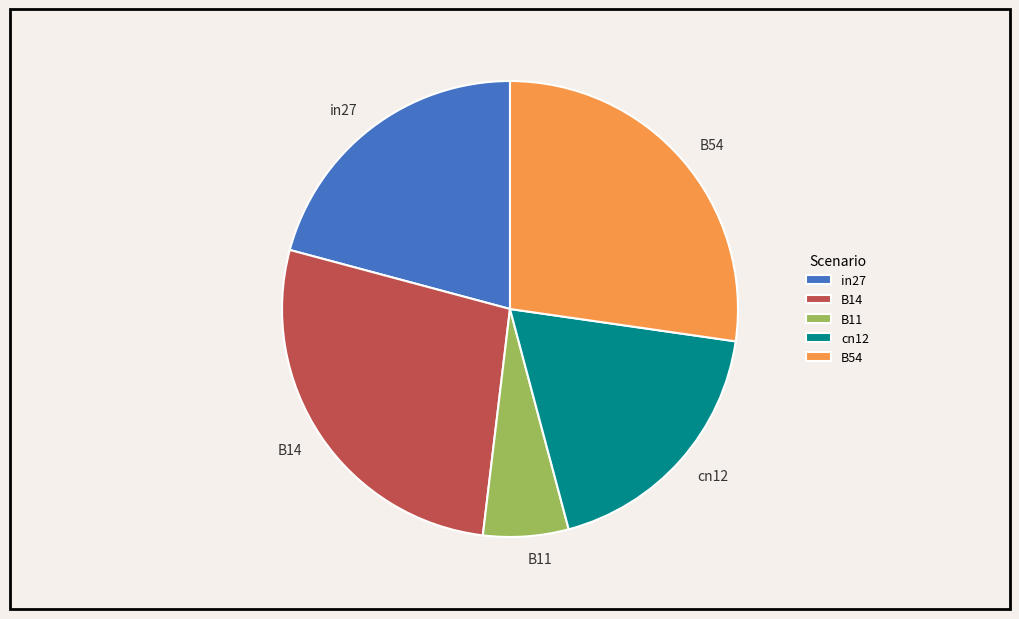

Is the sum of in27 and B14 greater than half?

No